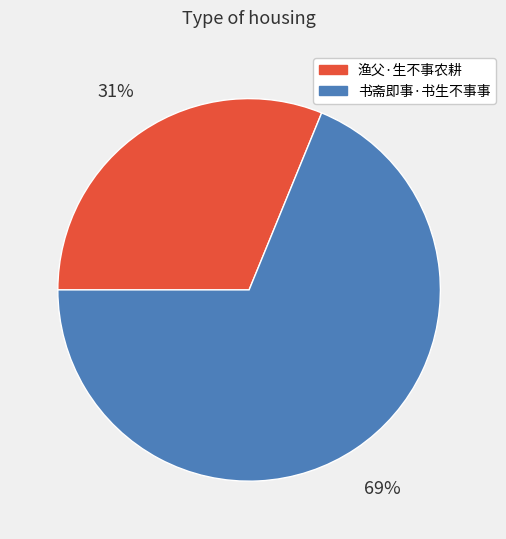

Which has a higher value, 渔父·生不事农耕 or 书斋即事·书生不事事?

书斋即事·书生不事事